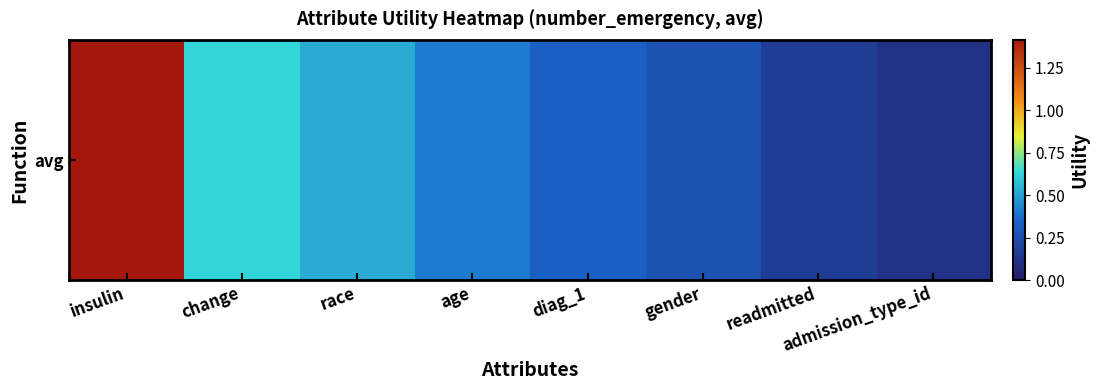

What is the average value?

0.5